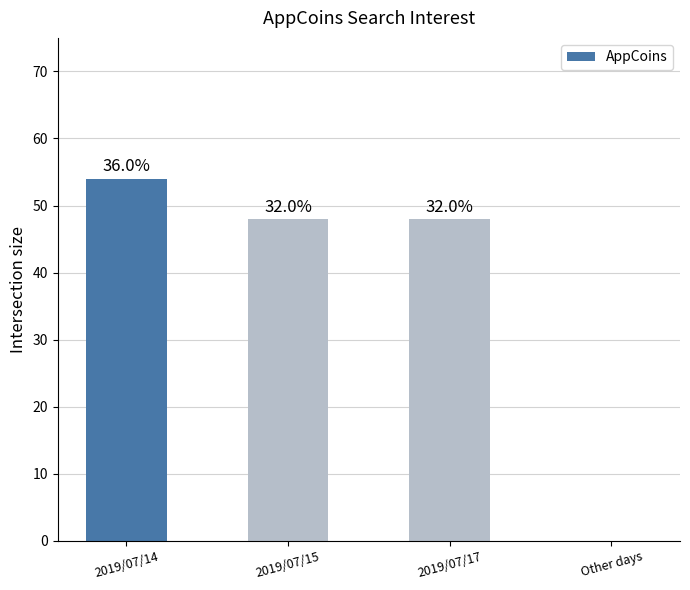

What is the sum of the values at 2019/07/14 and 2019/07/17?

102